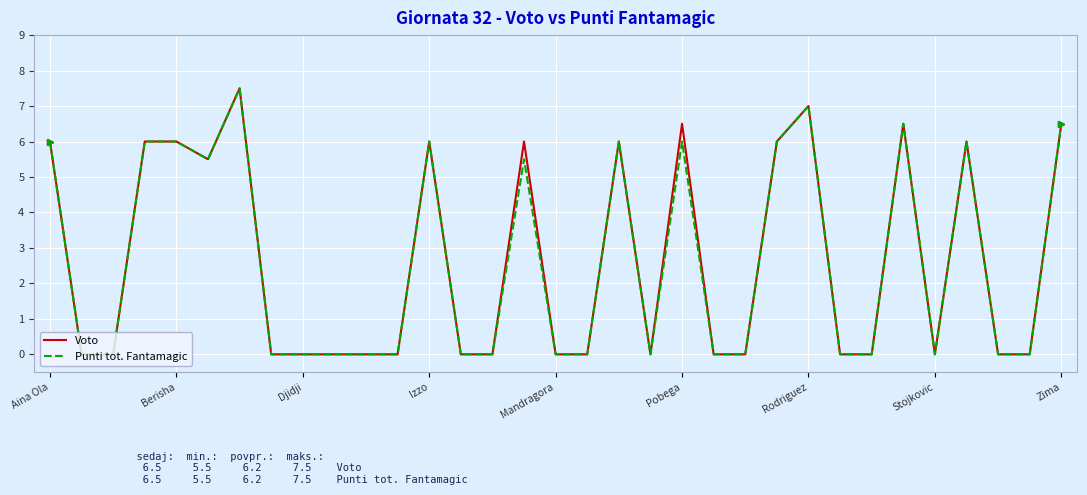

What is the maximum value for Punti tot. Fantamagic?

7.5